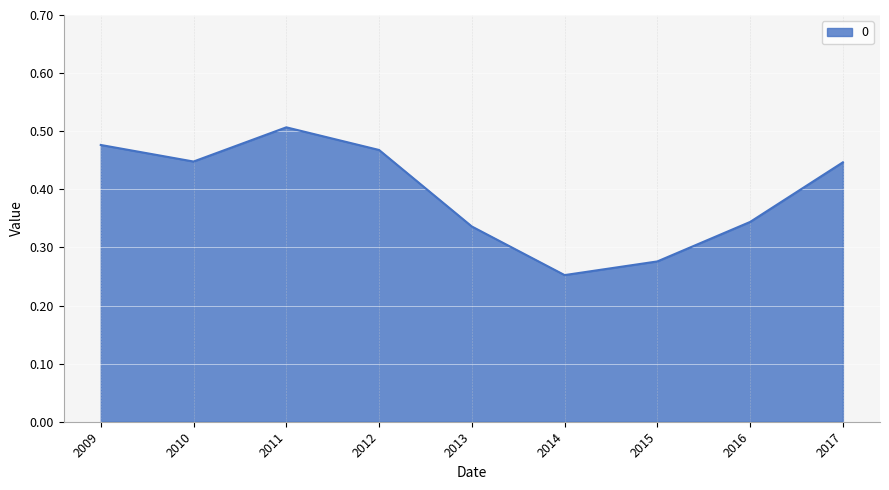

The chart shows a value of 0.5 at 2011. True or false?

True